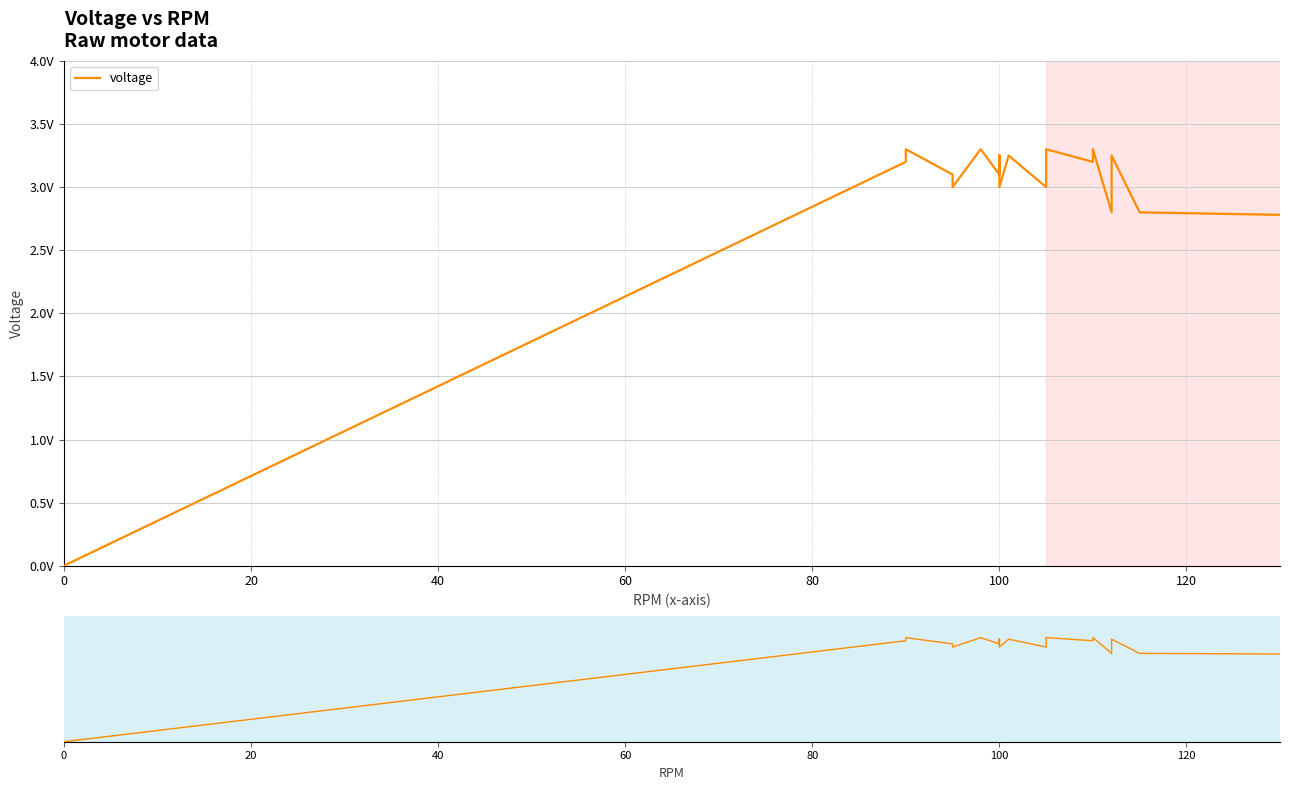

Reading left to right, transcribe all the data shown in this chart.

0.0	3.2	3.3	3.1	3.0	3.3	3.1	3.2	3.1	3.2	3.0	3.2	3.0	3.3	3.2	3.3	2.8	3.2	2.8	2.8